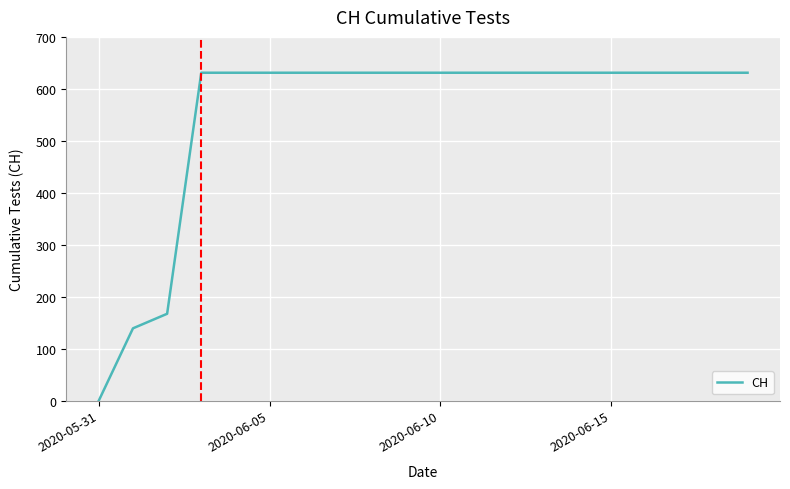

What is the maximum value shown in the chart?

631